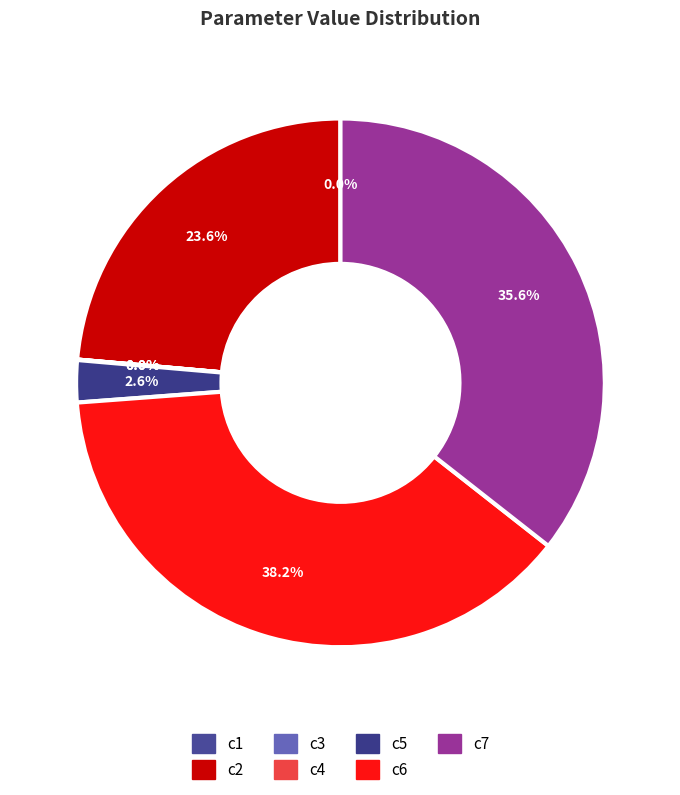

Combined, do c5 and c2 account for over 50%?

No